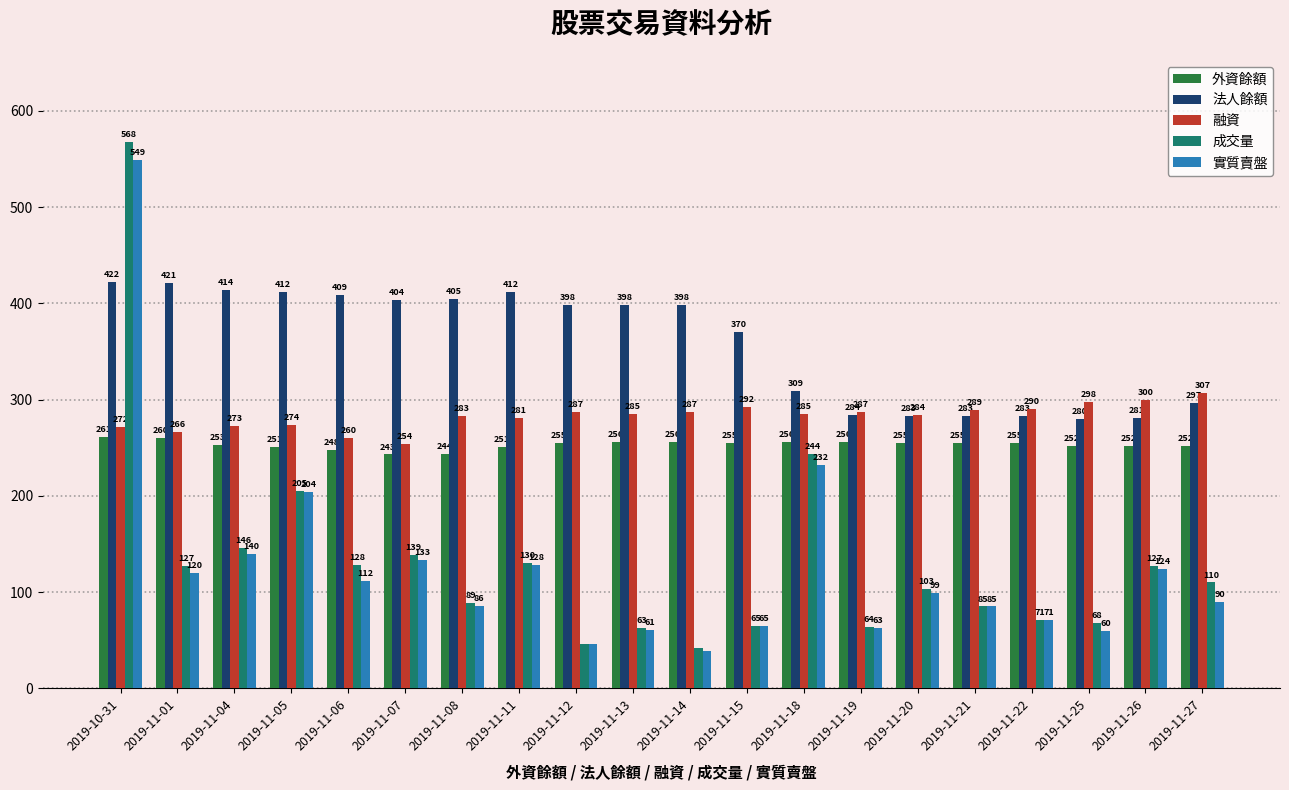

What is the total value across all series at 2019-11-25?

958